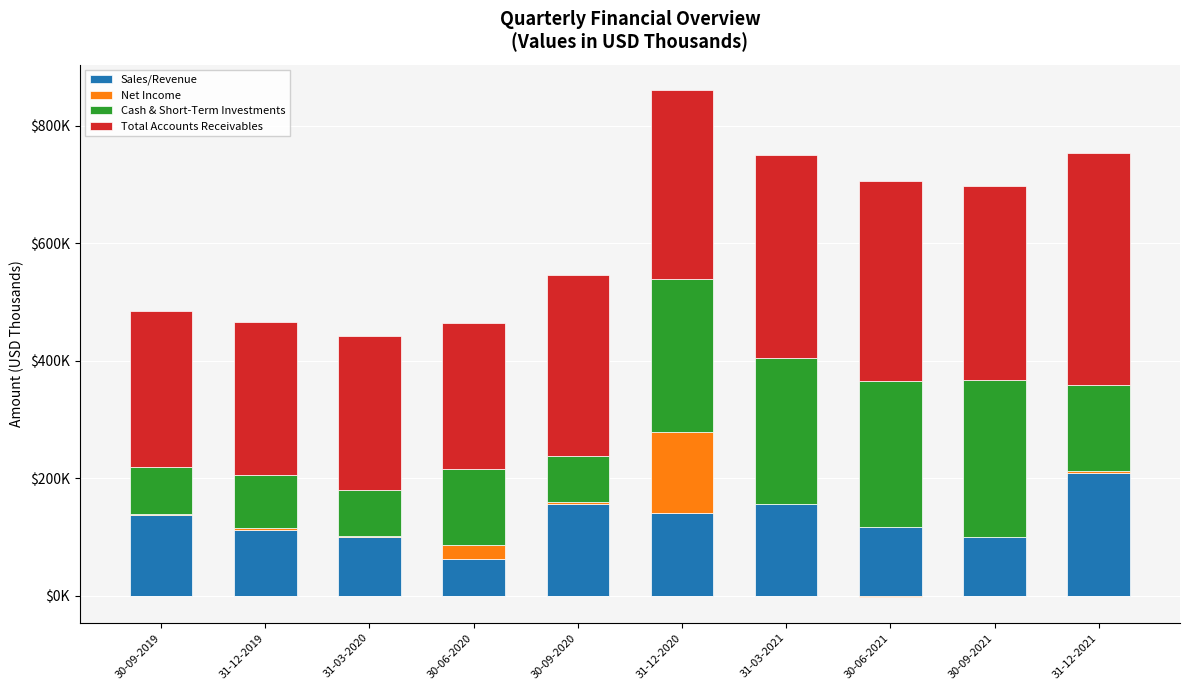

At which category is the sum across all series the highest?

31-12-2020